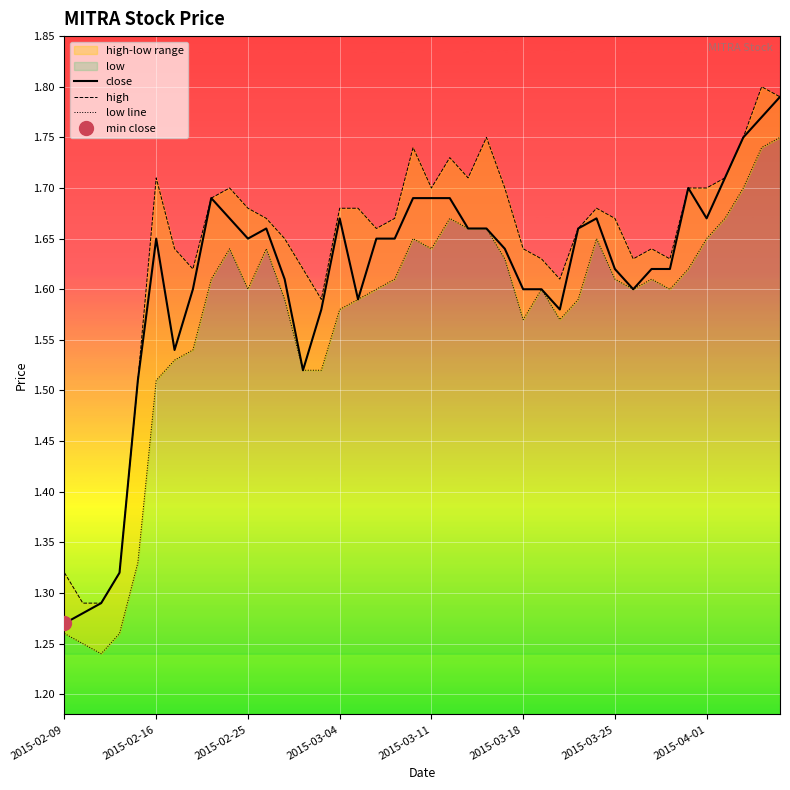

Rank the series by their maximum value, from highest to lowest.

high, close, low line